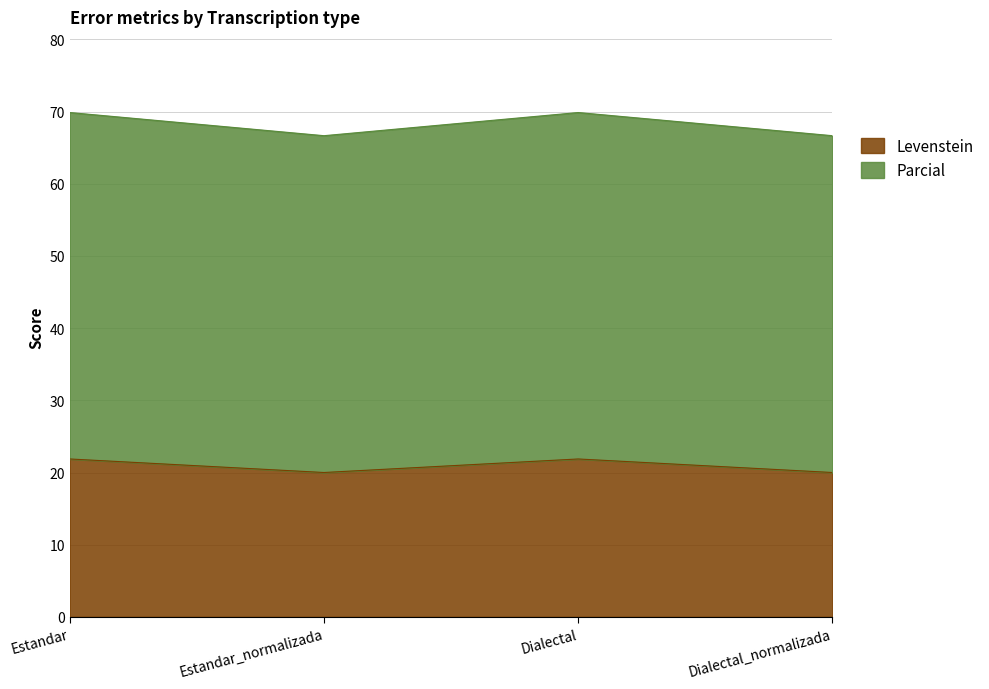

What is the label of the 2nd point from the right?

Dialectal